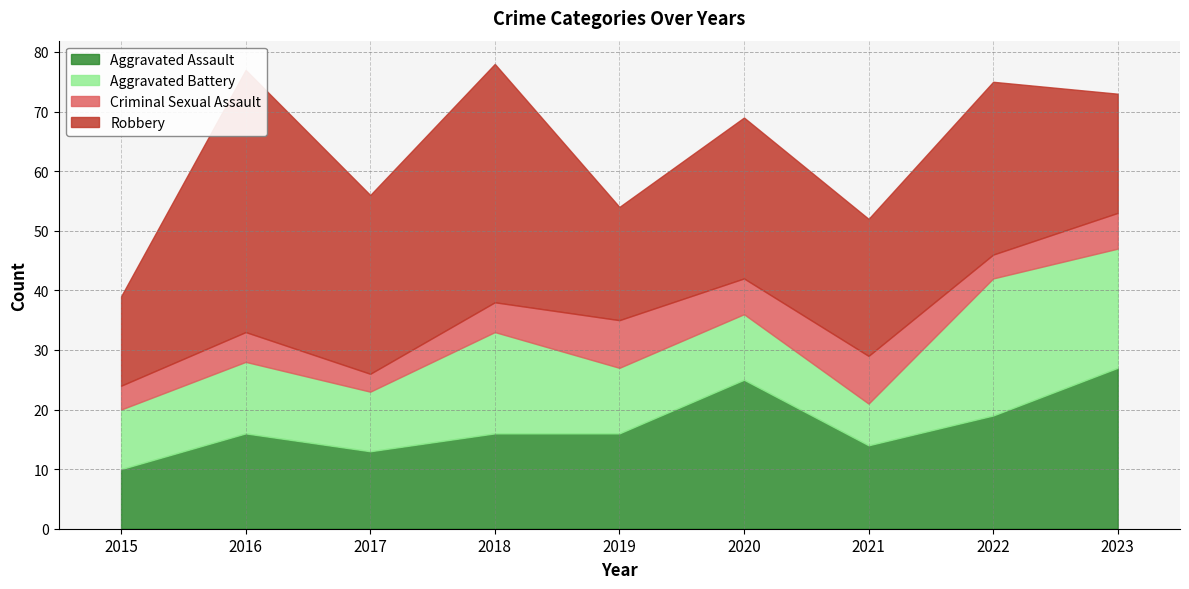

Is the value of Aggravated Assault at 2021 greater than the value of Criminal Sexual Assault at 2020?

Yes